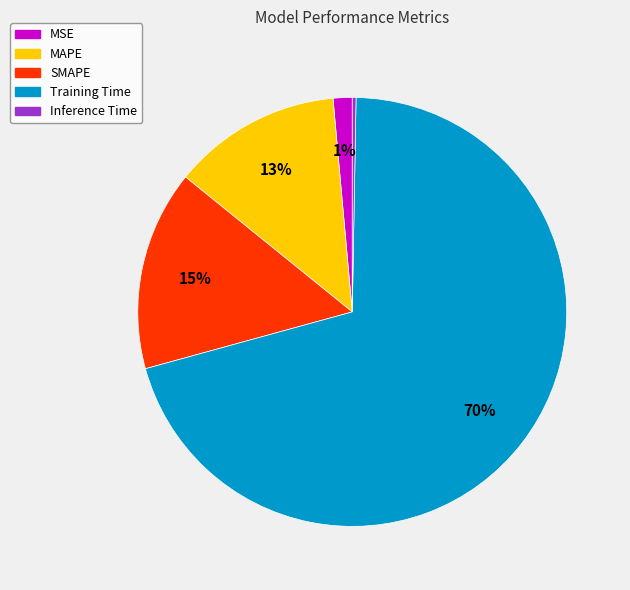

What percentage is the MAPE slice, to the nearest percent?

13%